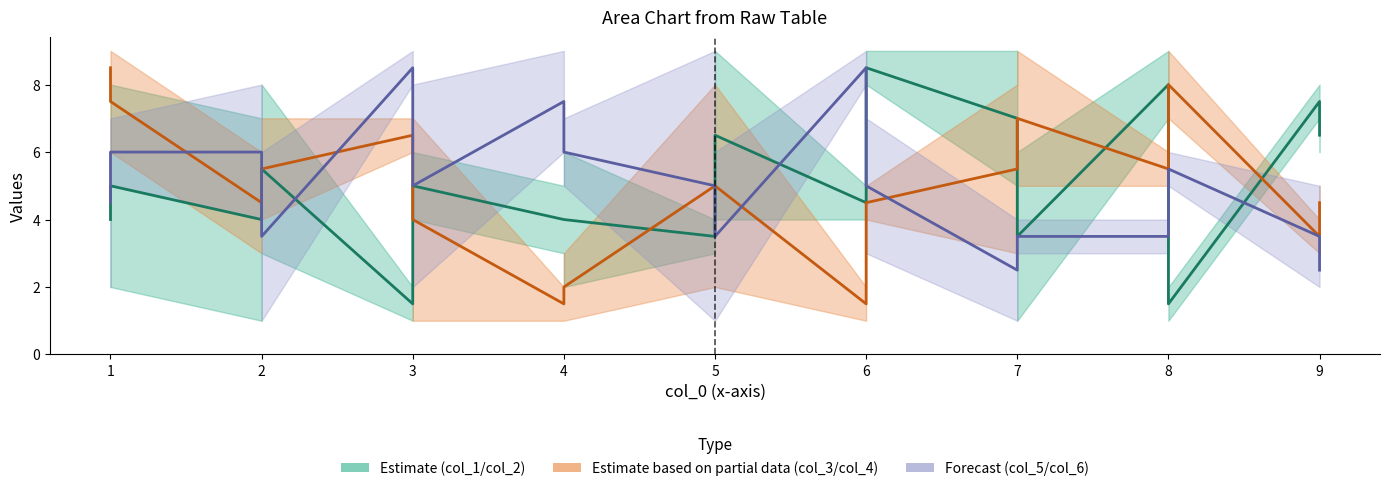

Where do col_6 and col_4 first cross each other?

1 and 2